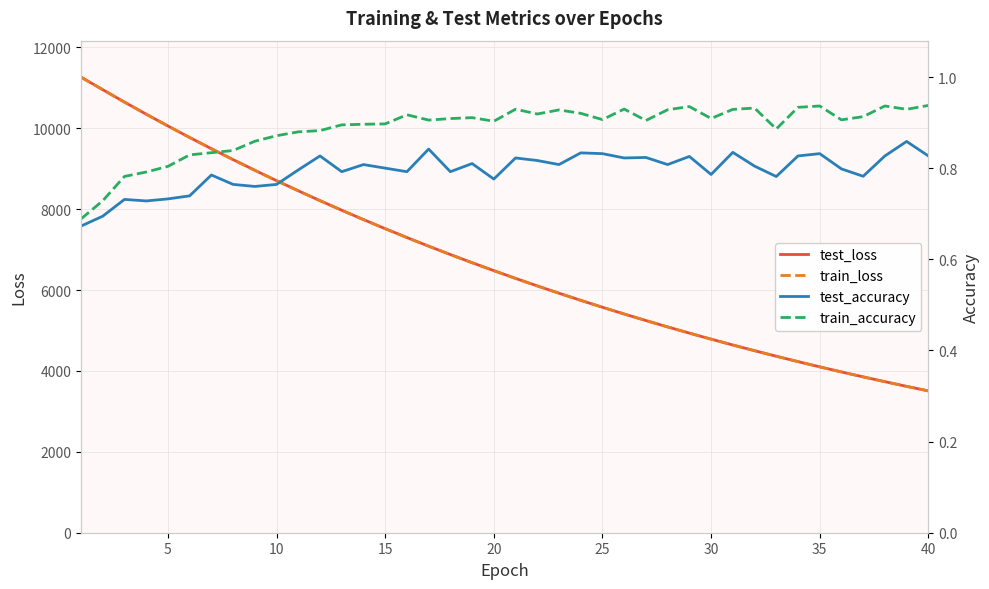

What is the value of the train_accuracy point at the 38th from the left?

0.9